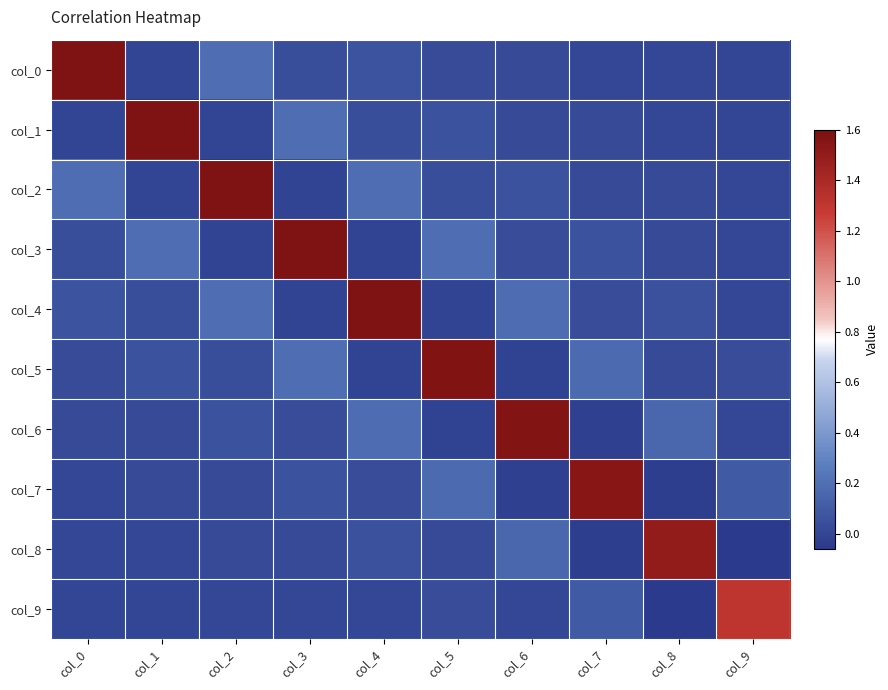

Reading left to right, what are all the values shown in this chart?

col_0: col_0=1.6	col_1=-0.0	col_2=0.2	col_3=0.0	col_4=0.1	col_5=0.0	col_6=0.0	col_7=0.0	col_8=0.0	col_9=0.0
col_1: col_0=-0.0	col_1=1.6	col_2=-0.0	col_3=0.2	col_4=0.0	col_5=0.1	col_6=0.0	col_7=0.0	col_8=0.0	col_9=0.0
col_2: col_0=0.2	col_1=-0.0	col_2=1.6	col_3=-0.0	col_4=0.2	col_5=0.0	col_6=0.1	col_7=0.0	col_8=0.0	col_9=0.0
col_3: col_0=0.0	col_1=0.2	col_2=-0.0	col_3=1.6	col_4=-0.0	col_5=0.2	col_6=0.0	col_7=0.1	col_8=0.0	col_9=0.0
col_4: col_0=0.1	col_1=0.0	col_2=0.2	col_3=-0.0	col_4=1.6	col_5=-0.0	col_6=0.2	col_7=0.0	col_8=0.1	col_9=0.0
col_5: col_0=0.0	col_1=0.1	col_2=0.0	col_3=0.2	col_4=-0.0	col_5=1.6	col_6=-0.0	col_7=0.2	col_8=0.0	col_9=0.0
col_6: col_0=0.0	col_1=0.0	col_2=0.1	col_3=0.0	col_4=0.2	col_5=-0.0	col_6=1.6	col_7=-0.0	col_8=0.2	col_9=0.0
col_7: col_0=0.0	col_1=0.0	col_2=0.0	col_3=0.1	col_4=0.0	col_5=0.2	col_6=-0.0	col_7=1.5	col_8=-0.0	col_9=0.1
col_8: col_0=0.0	col_1=0.0	col_2=0.0	col_3=0.0	col_4=0.1	col_5=0.0	col_6=0.2	col_7=-0.0	col_8=1.5	col_9=-0.1
col_9: col_0=0.0	col_1=0.0	col_2=0.0	col_3=0.0	col_4=0.0	col_5=0.0	col_6=0.0	col_7=0.1	col_8=-0.1	col_9=1.3